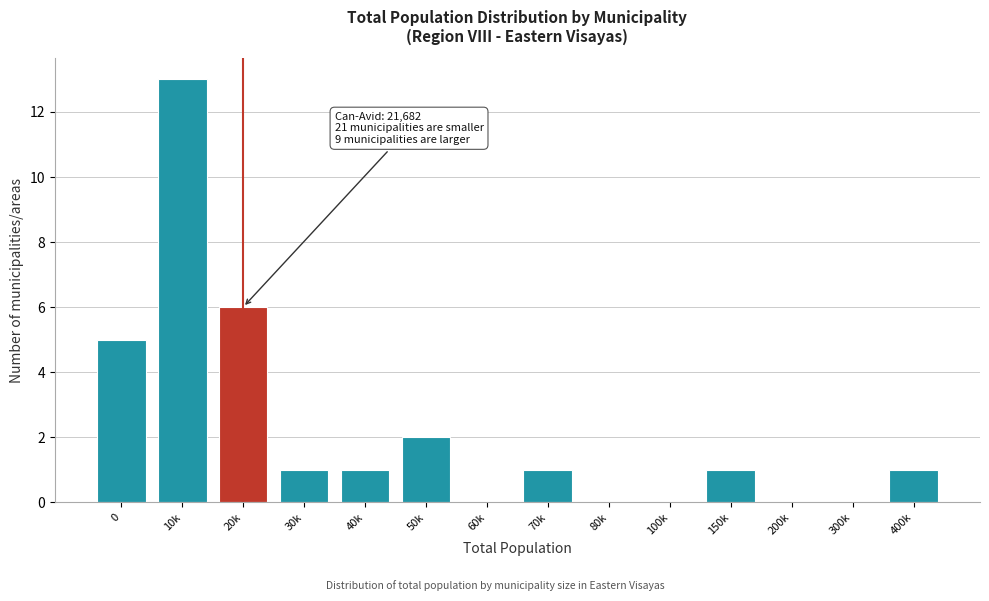

Reading left to right, what are all the values shown in this chart?

0=5	10k=13	20k=6	30k=1	40k=1	50k=2	60k=0	70k=1	80k=0	100k=0	150k=1	200k=0	300k=0	400k=1